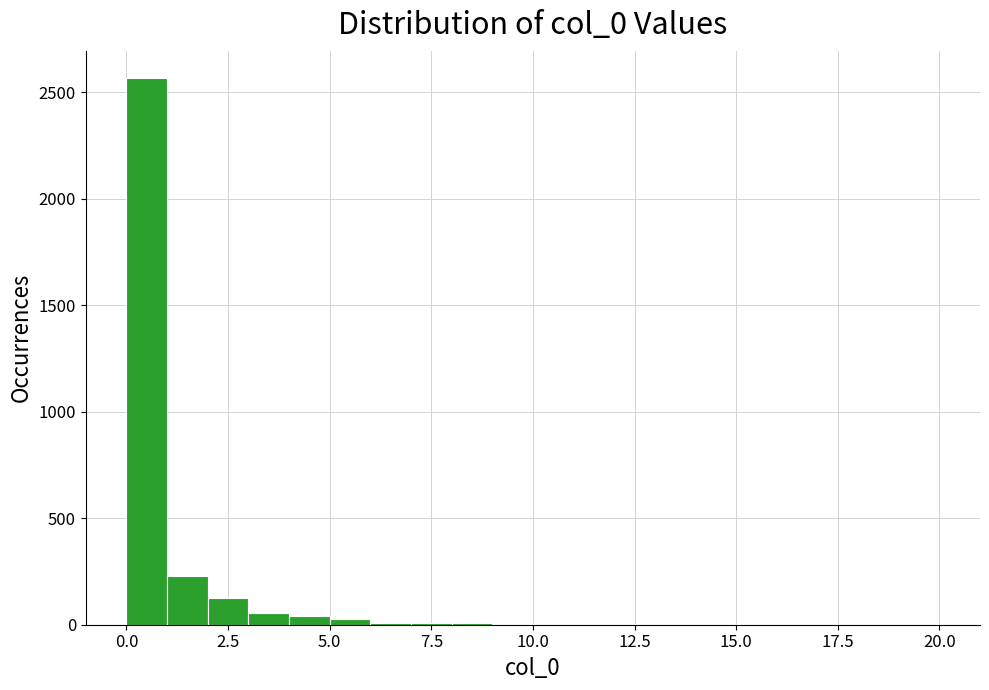

Around what value on the x-axis is the tallest bar? Give the approximate position of its centre, as read against the axis.

0.5